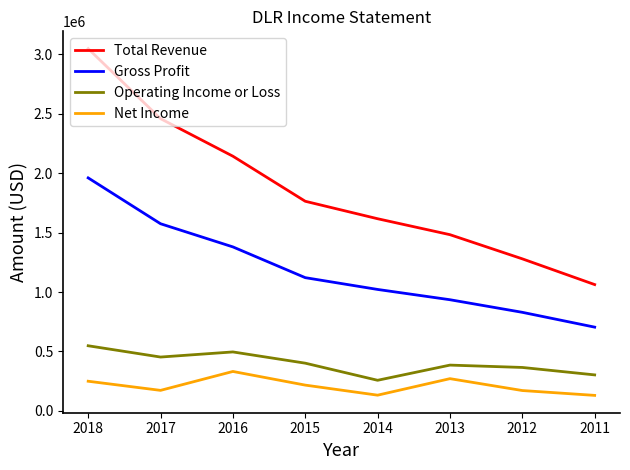

True or false: Net Income and Operating Income or Loss intersect in this chart.

False